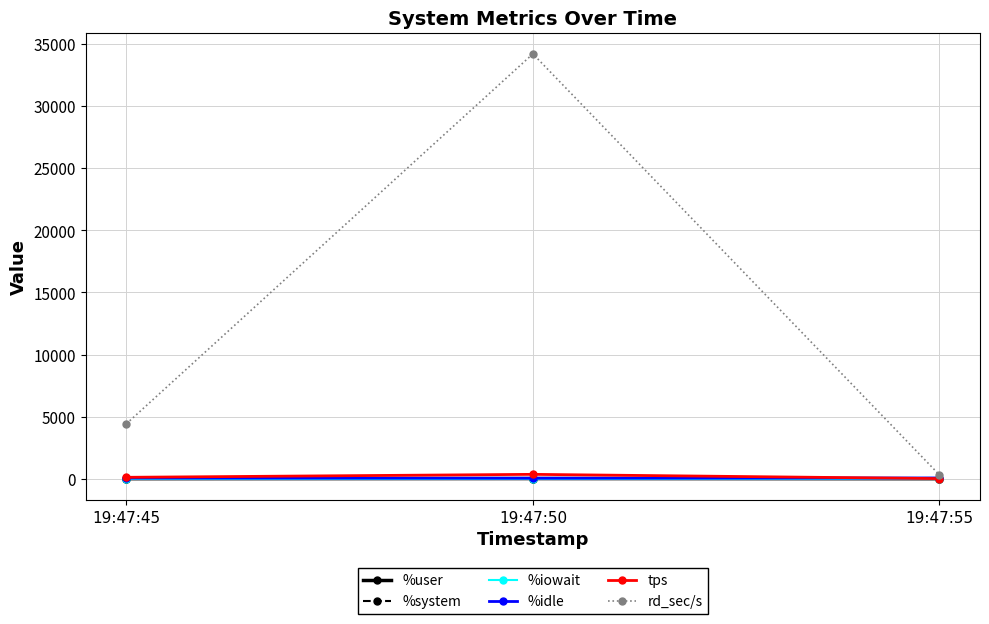

At which category is the sum across all series the highest?

19:47:50